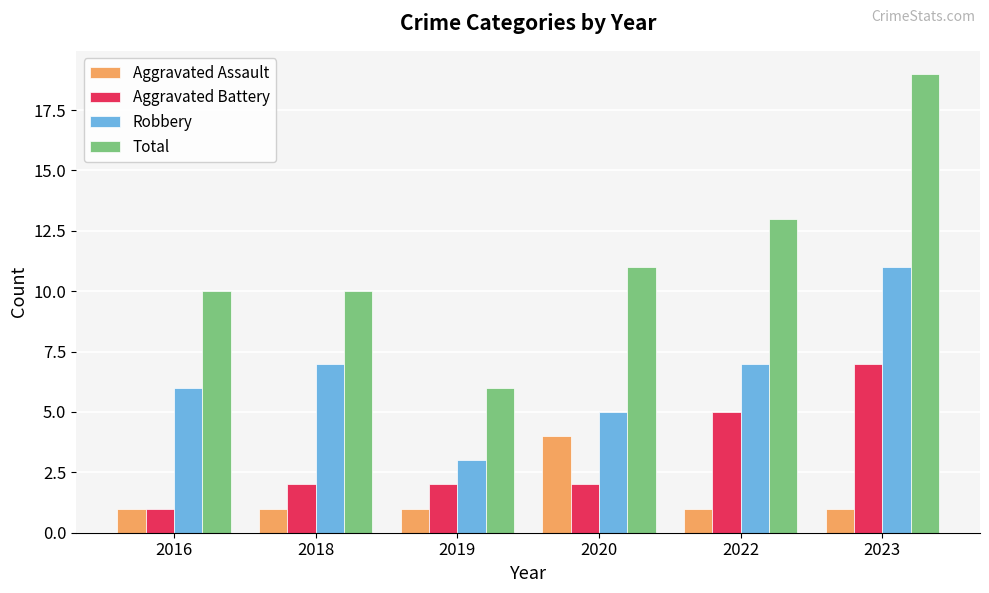

True or false: Aggravated Battery has a value of 5 at 2022.

True